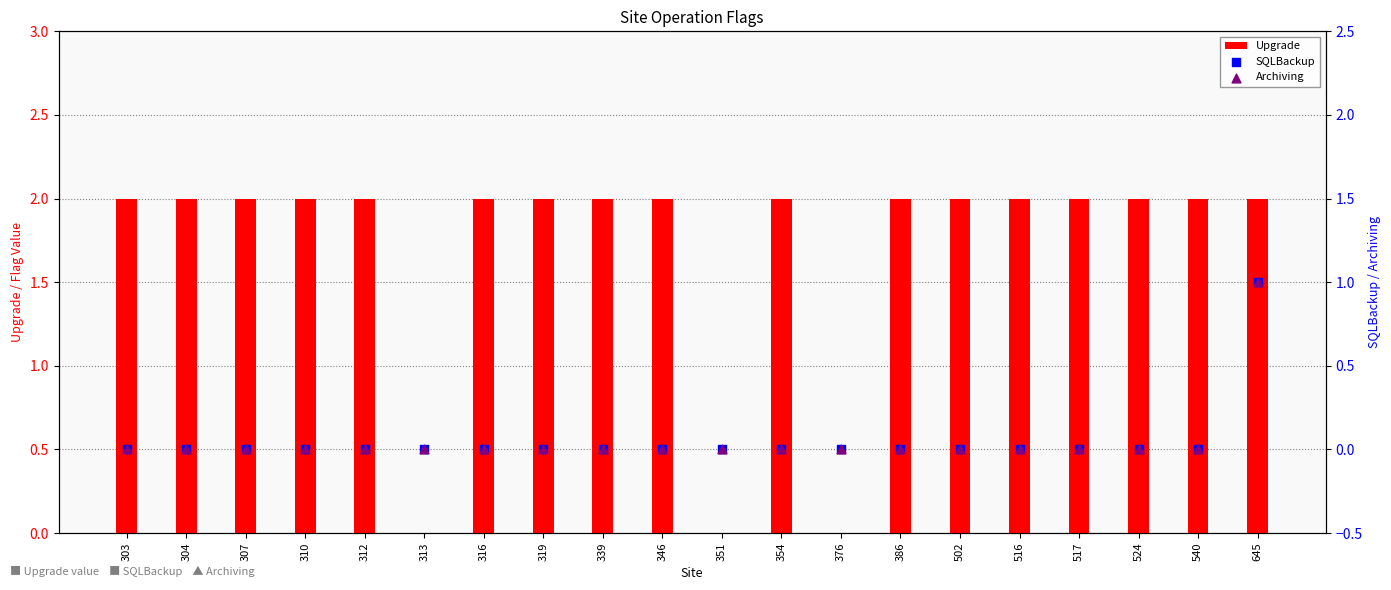

Is the value of Upgrade at 303 greater than the value of Archiving at 540?

Yes